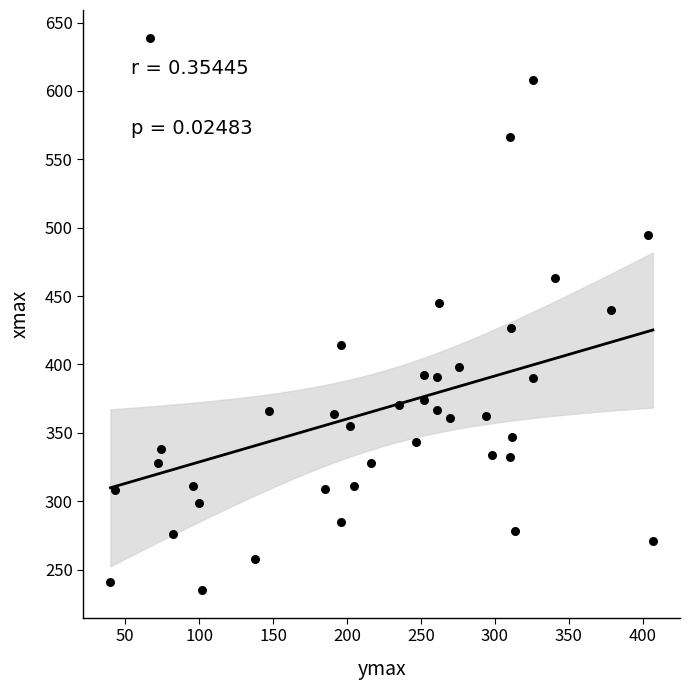

What is the range of Y values (max minus min)?

404